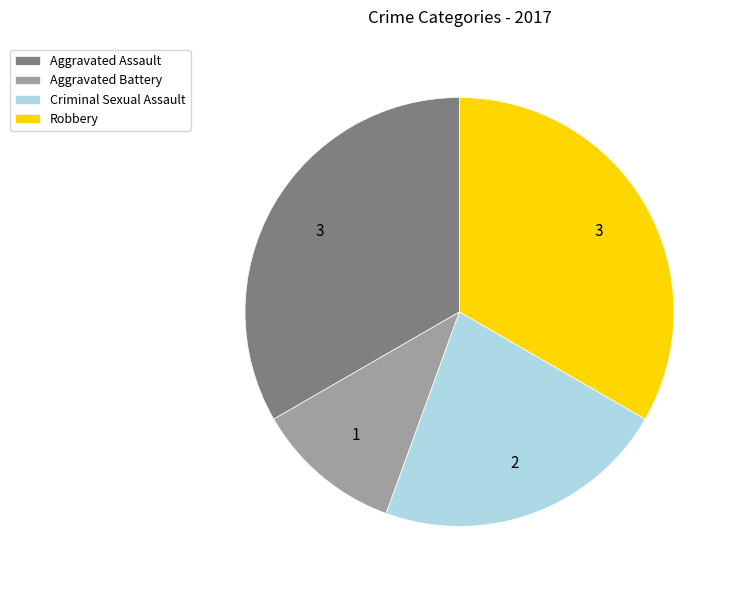

Is there any slice that represents more than half of the pie?

No